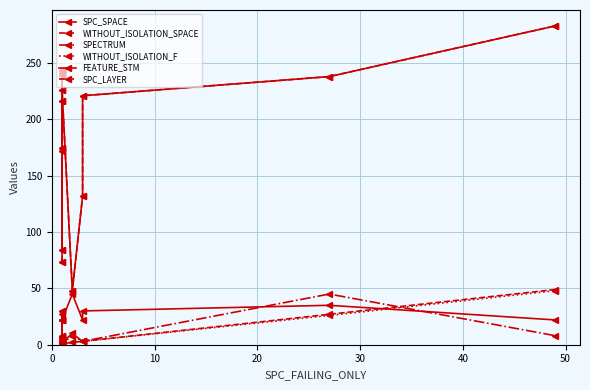

What is the total value across all series at 10?

377